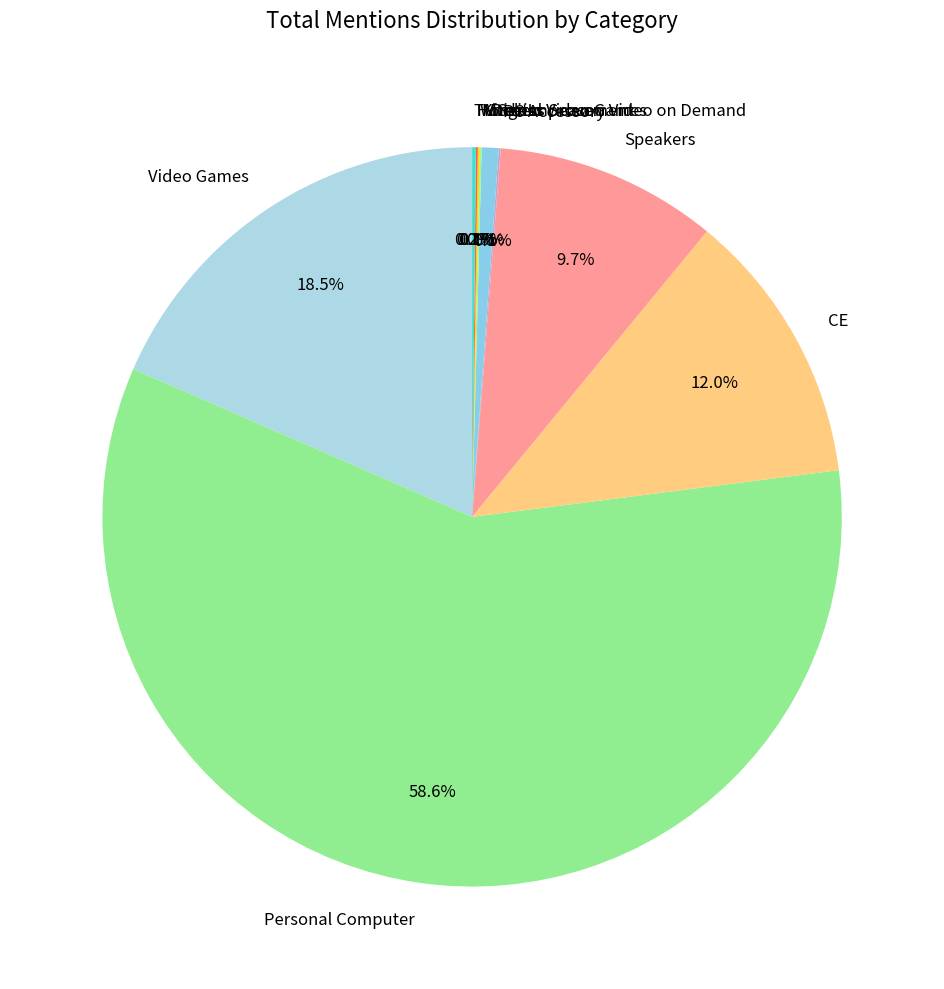

What portion of the pie excludes Speakers?

90.3%